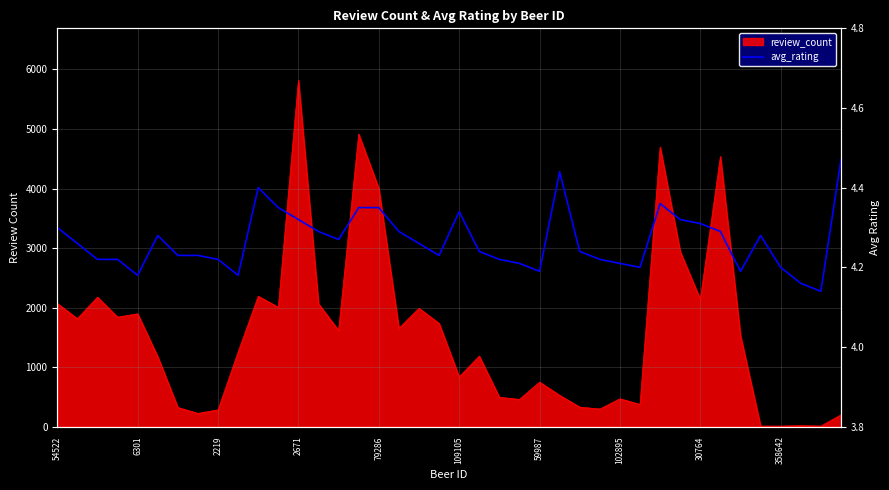

Does the chart display data point markers on the line(s)?

No